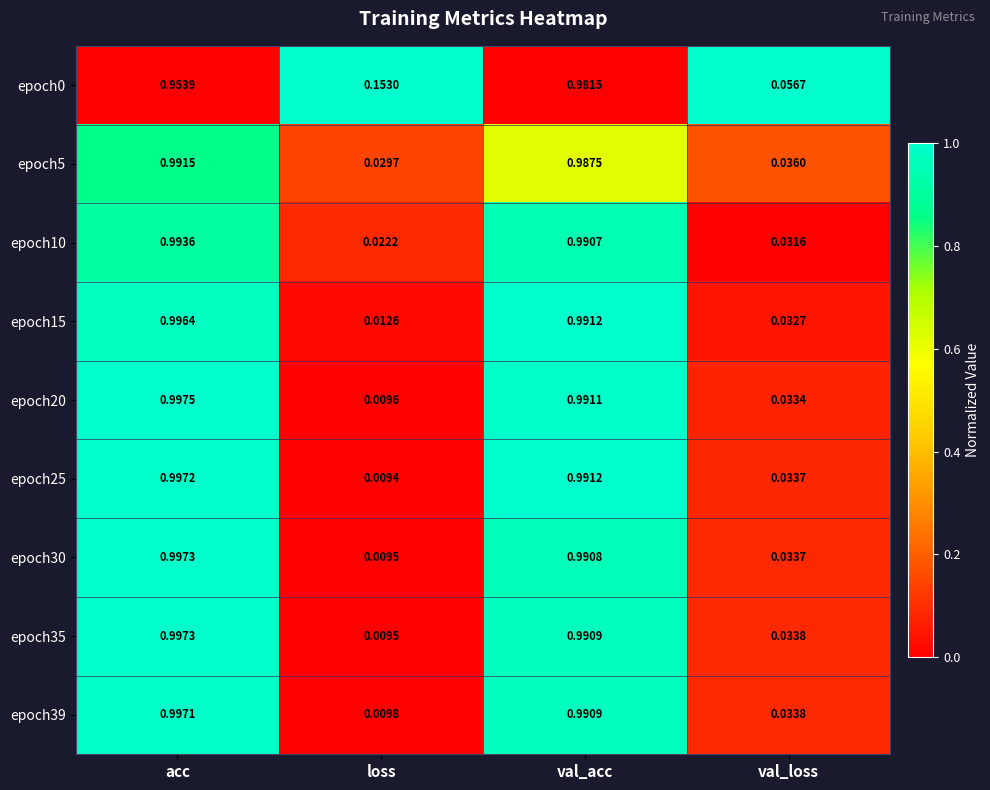

Which category has the lowest value in the epoch35 series?

loss